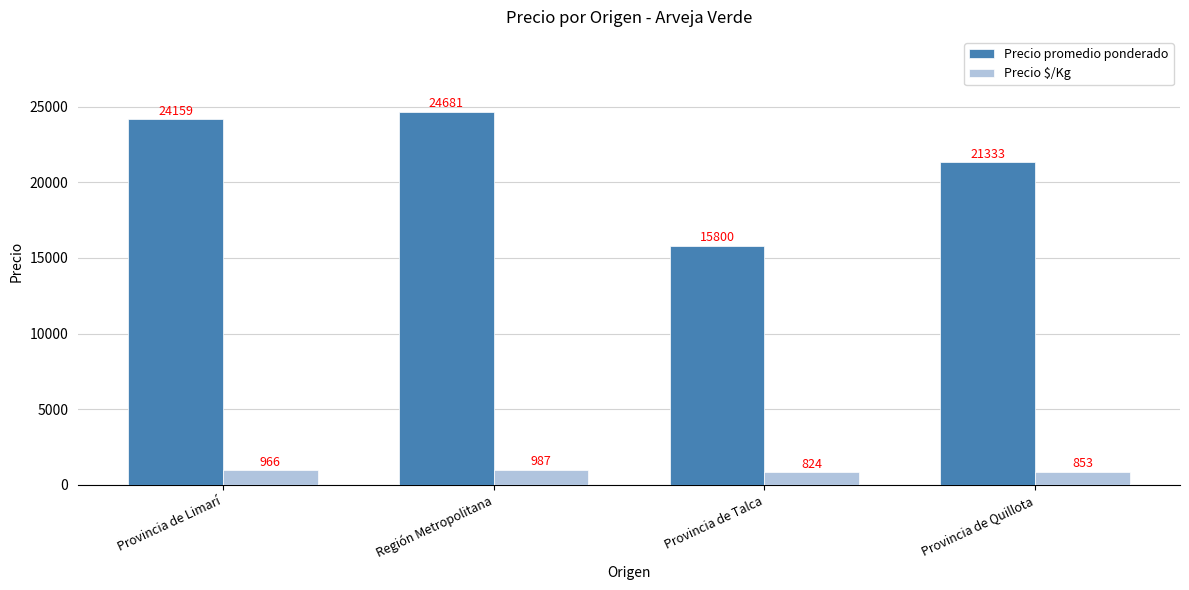

Read the Precio $/Kg value at Región Metropolitana, to the nearest 50.

1000